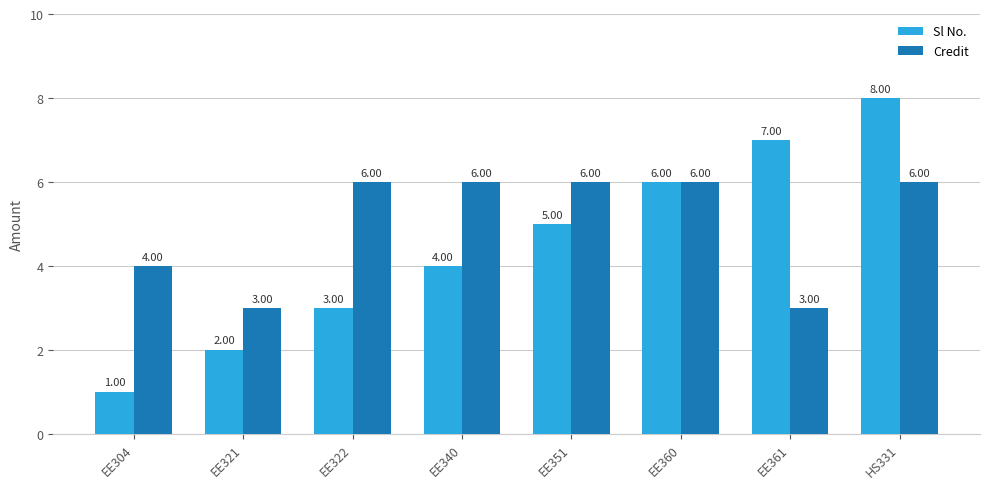

What is the total value across all series at HS331?

14